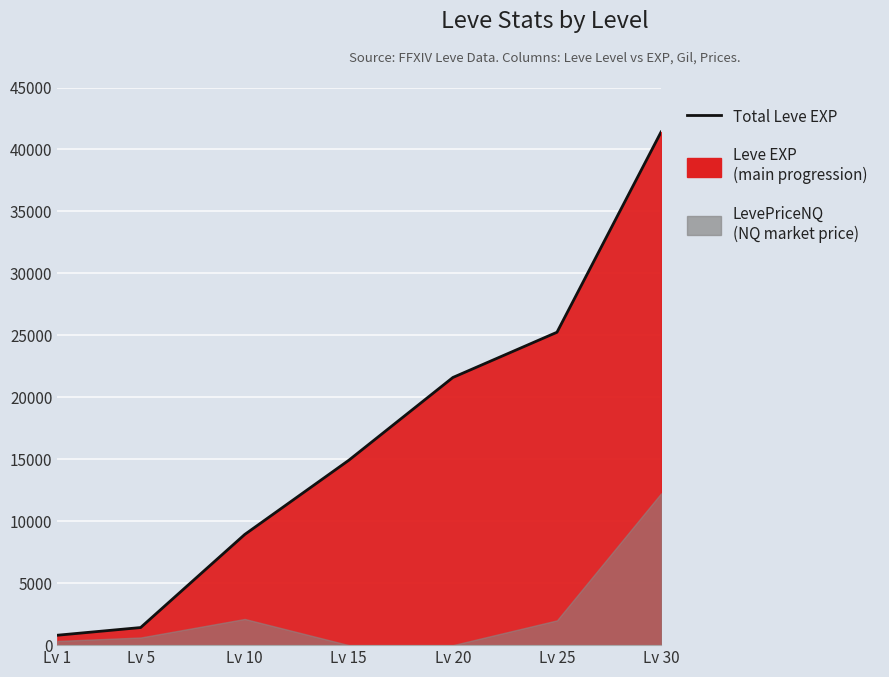

Is it true that the value at Lv 1 is 398?

False